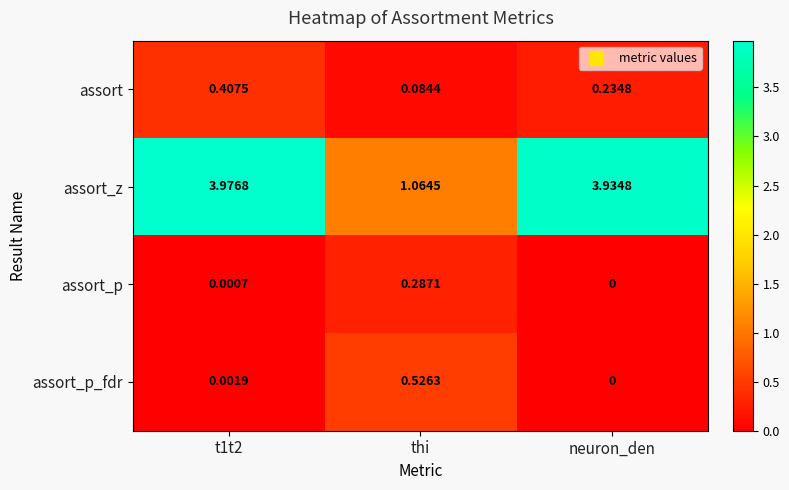

Which series has the largest total across all categories?

assort_z